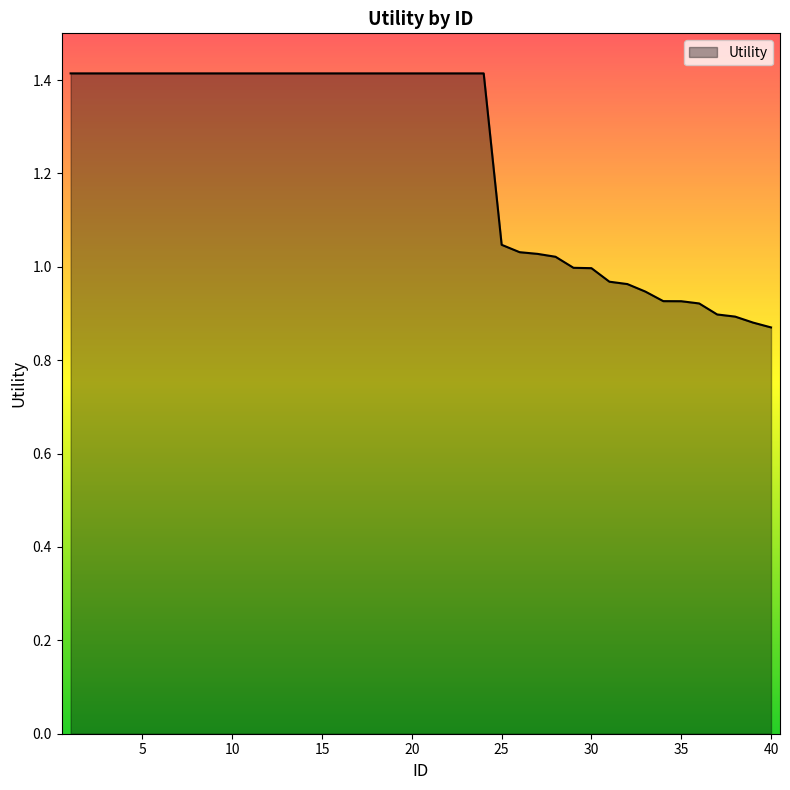

What is the difference between the maximum and minimum values?

0.5